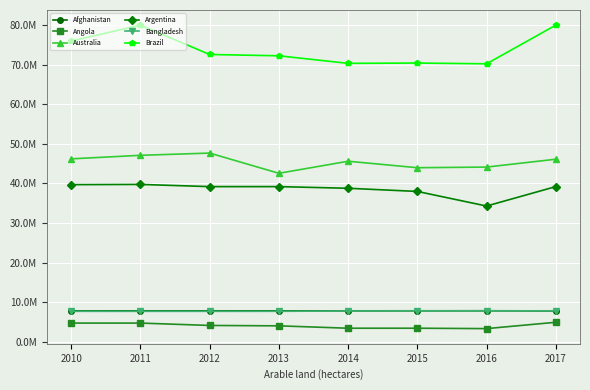

Reading left to right, list all the values displayed in this chart.

Afghanistan: 7791000	7793000	7793000	7794000	7794000	7805000	7816000	7772000
Angola: 4700000	4700000	4100000	4000000	3400000	3400000	3300000	4900000
Australia: 46219000	47113000	47678000	42568000	45616000	43979000	44140000	46126000
Argentina: 39699000	39754000	39200000	39200000	38781000	37981000	34292000	39200000
Bangladesh: 7678000	7669000	7670000	7678000	7764210	7791000	7796000	7803000
Brazil: 76008100	80017000	72607000	72273000	70363000	70440000	70250000	80017000